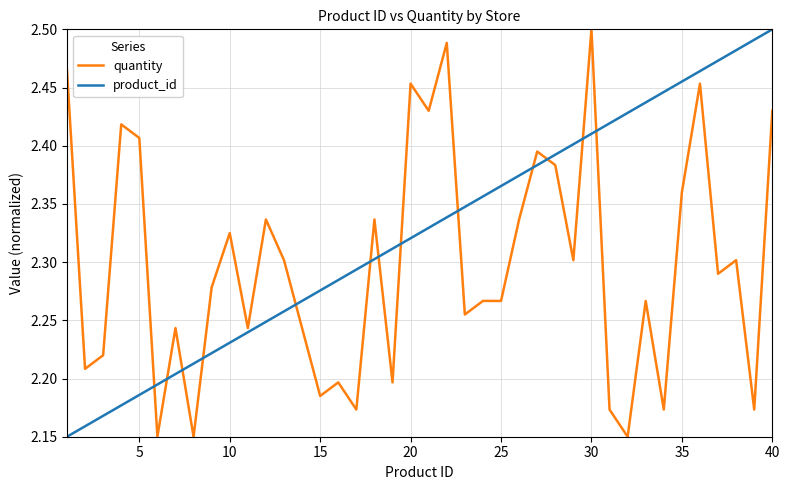

Which series has the largest total across all categories?

product_id